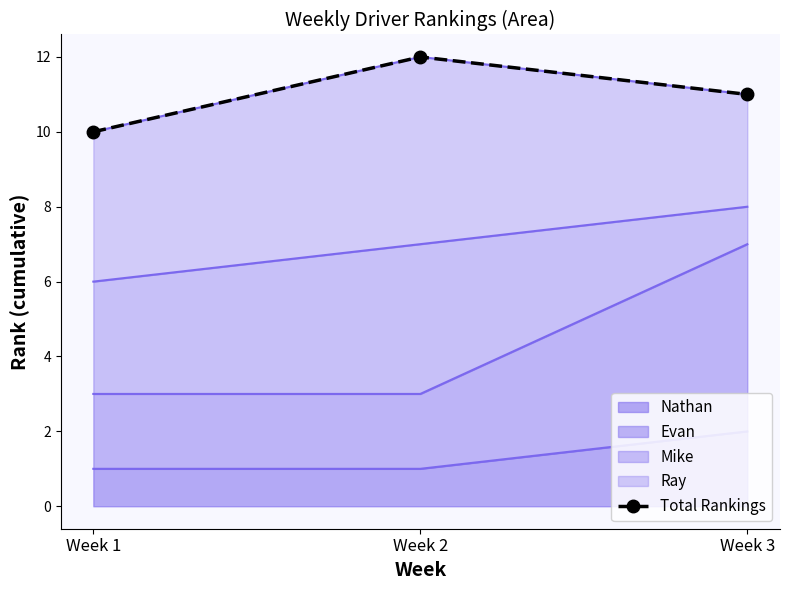

Rank the categories by value from highest to lowest.

Week 2, Week 3, Week 1